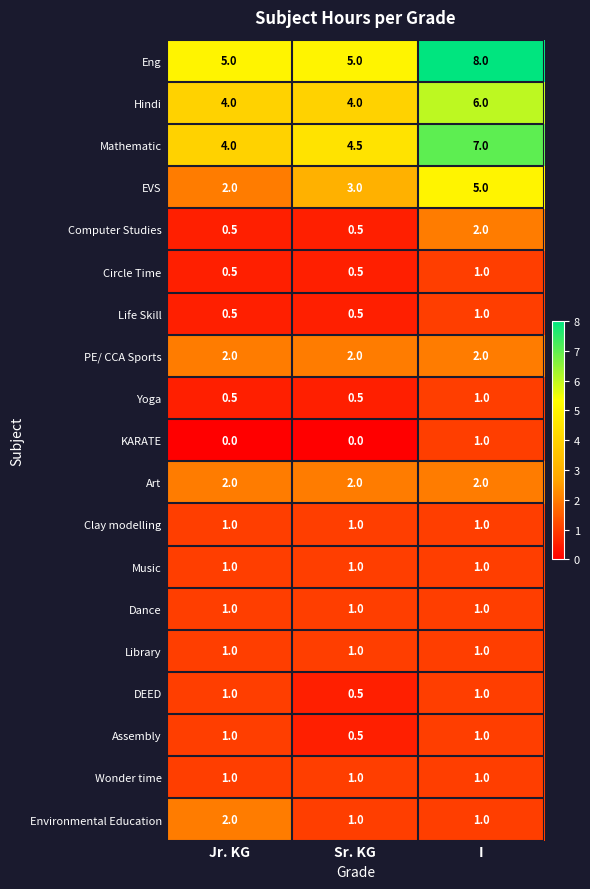

What is the spread (max minus min) of values at Sr. KG?

5.0